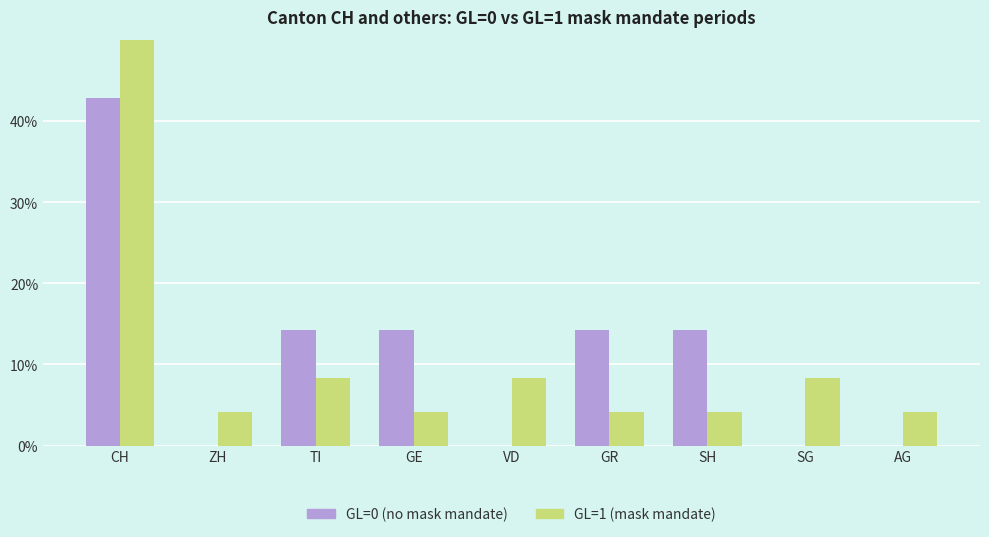

The value of GL=0 (no mask mandate) at GR is 14.3. True or false?

True